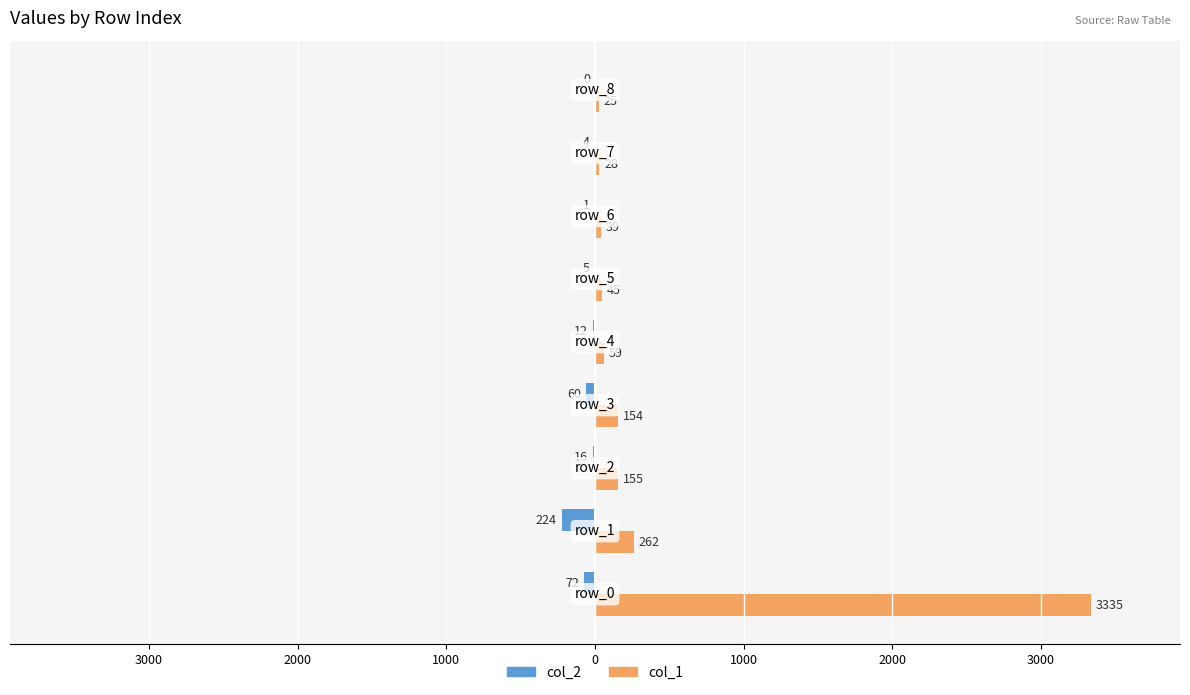

Reading right to left, extract all data points from this chart.

col_2: 0	-4	-1	-5	-12	-60	-16	-224	-72
col_1: 25	28	39	45	59	154	155	262	3335